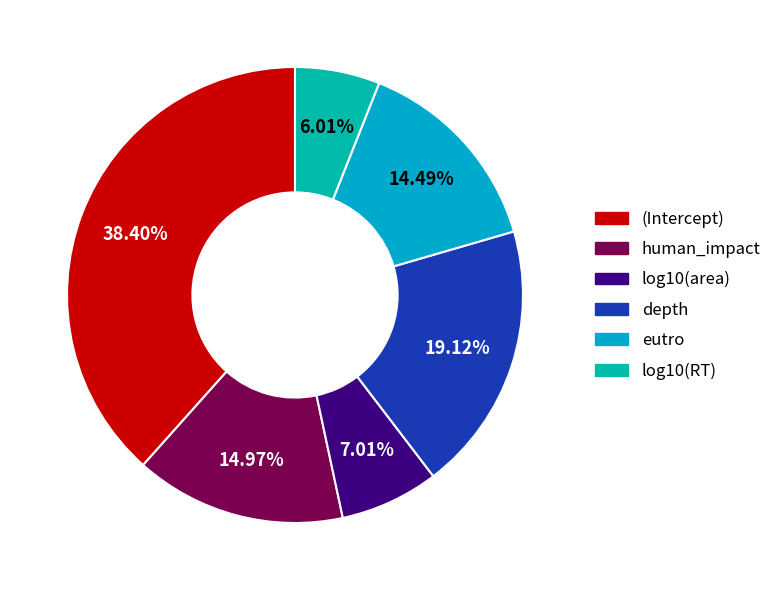

What percentage is the log10(RT) slice, to the nearest percent?

6%